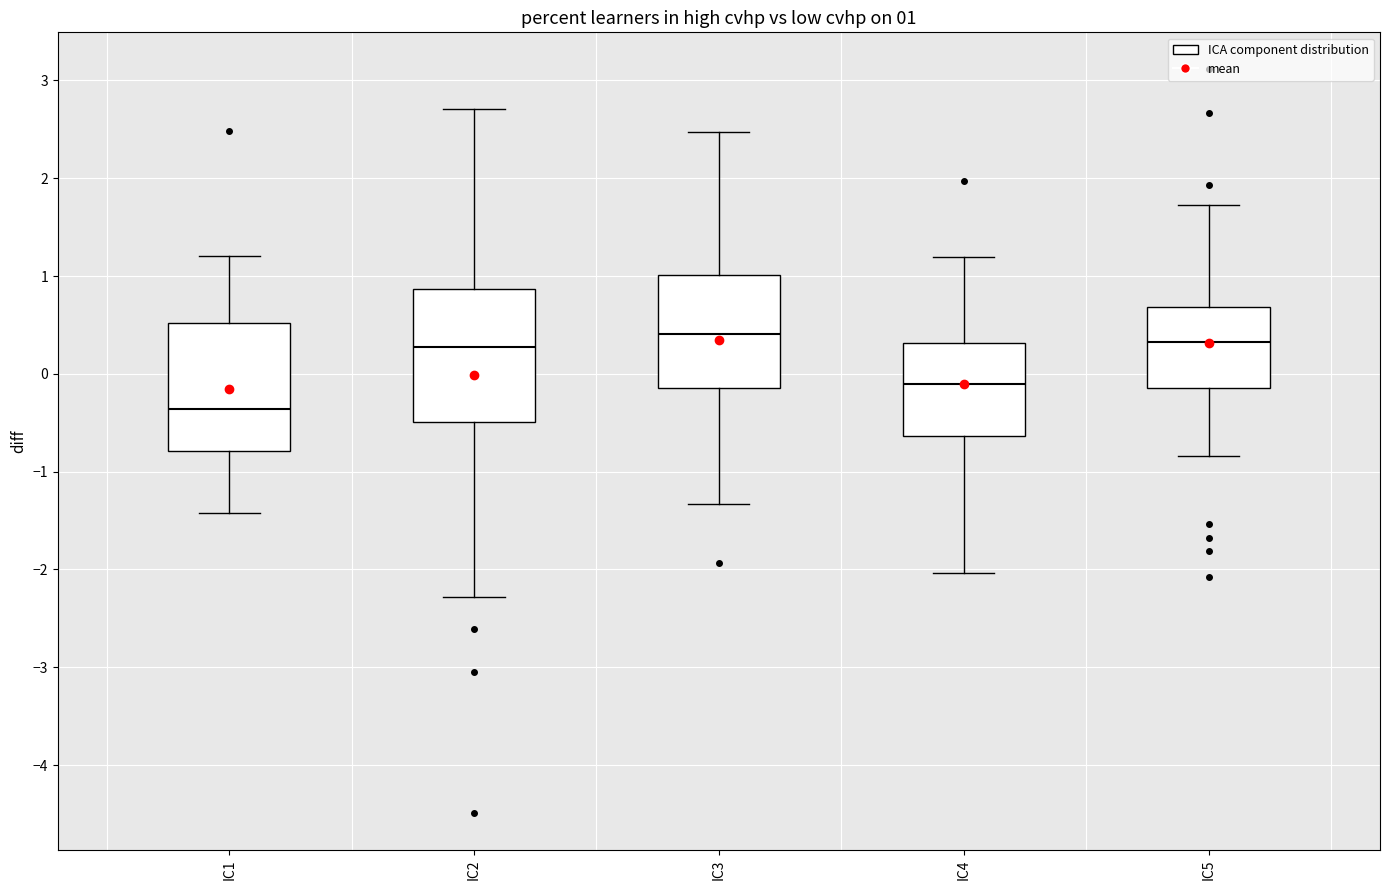

Which box has the lowest median line?

IC1